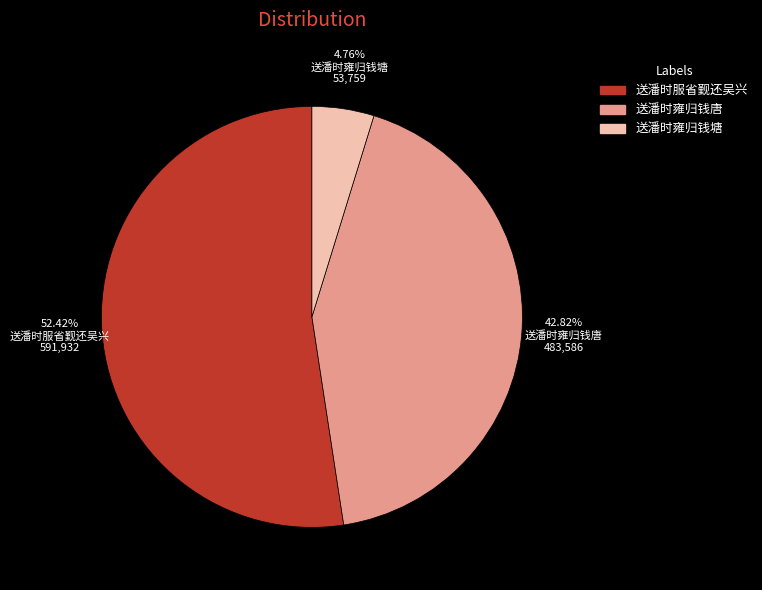

Which category has the smallest portion of the pie?

送潘时雍归钱塘